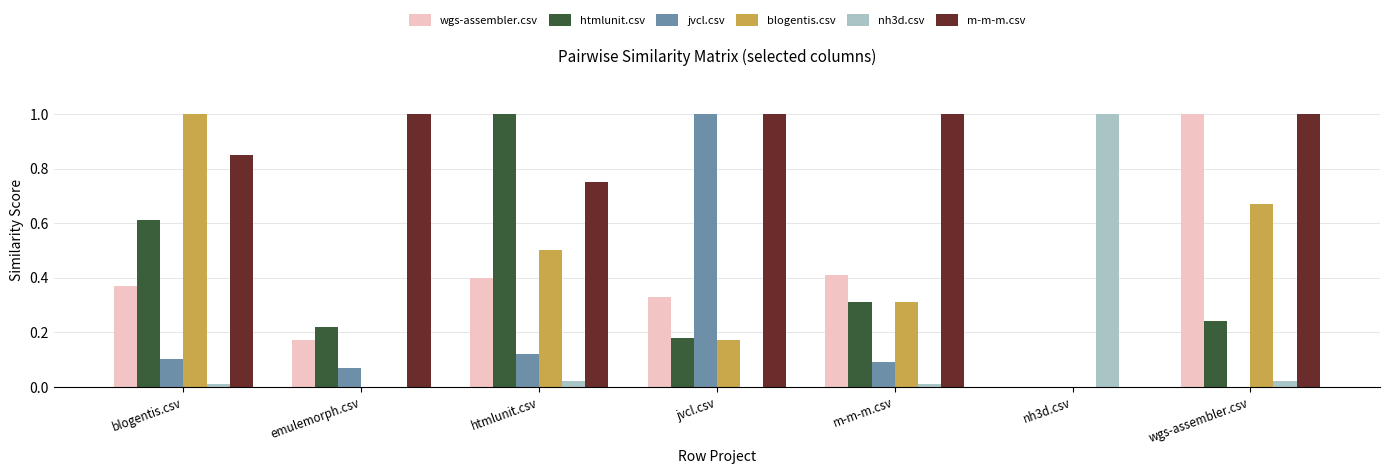

Between jvcl.csv and wgs-assembler.csv, which series saw the biggest shift?

jvcl.csv